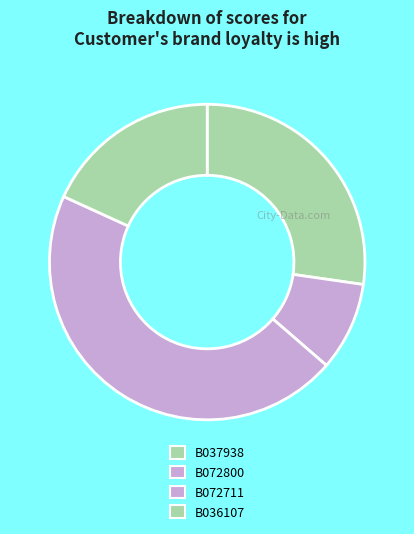

What is the largest slice in the pie chart?

B072711